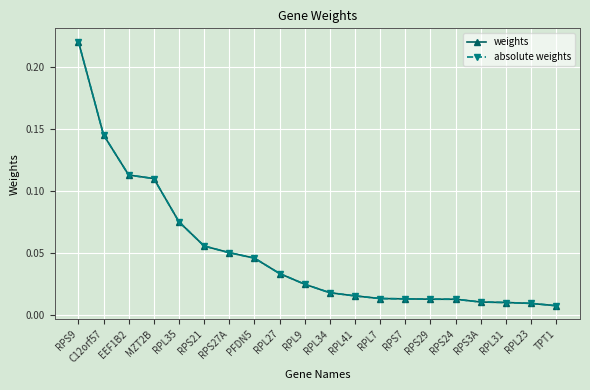

What is the difference between the maximum and second lowest values in the absolute weights series?

0.2